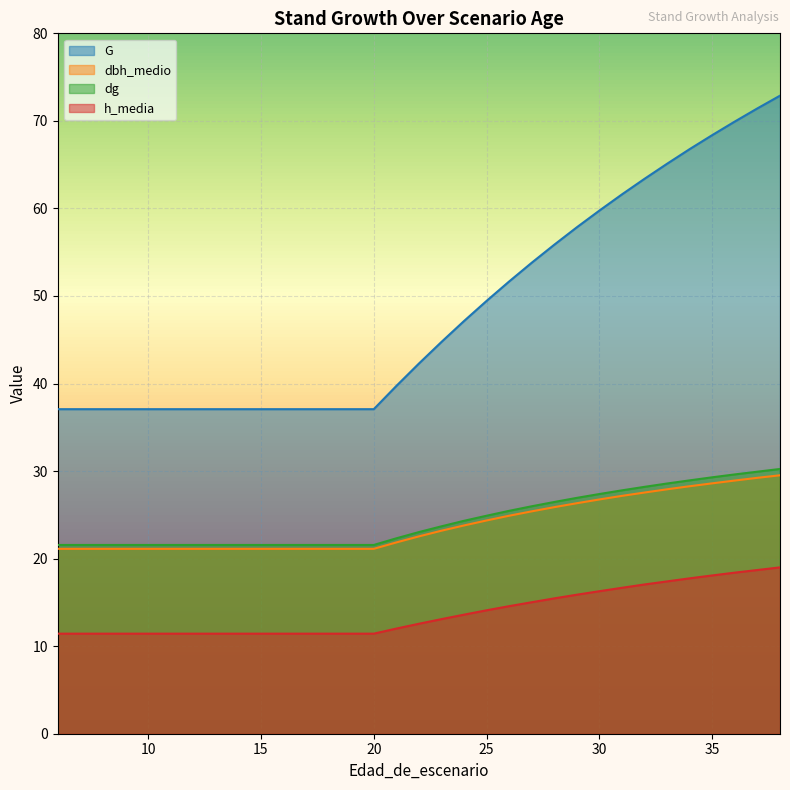

Where does the dg series first go above 23?

22